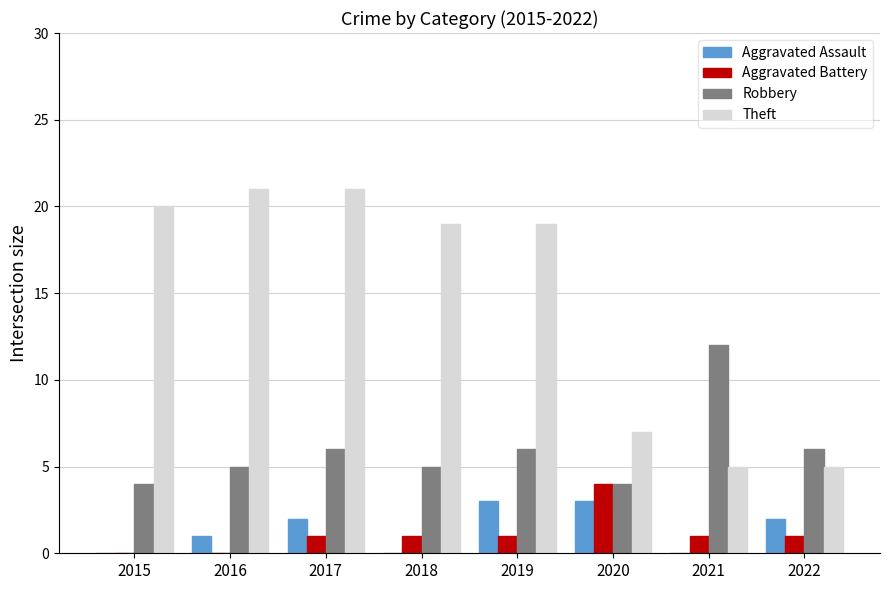

True or false: Robbery has a value of 9 at 2022.

False